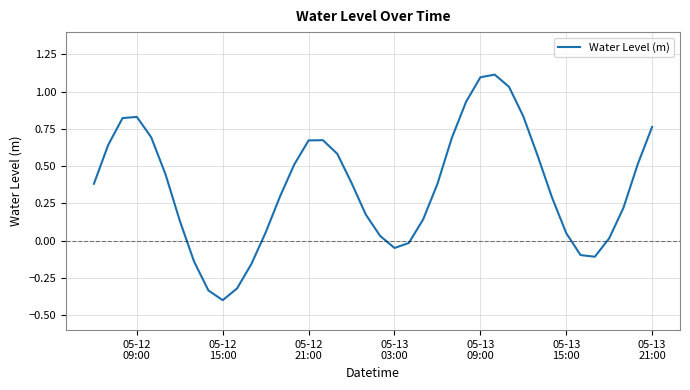

How many values are below 0?

9